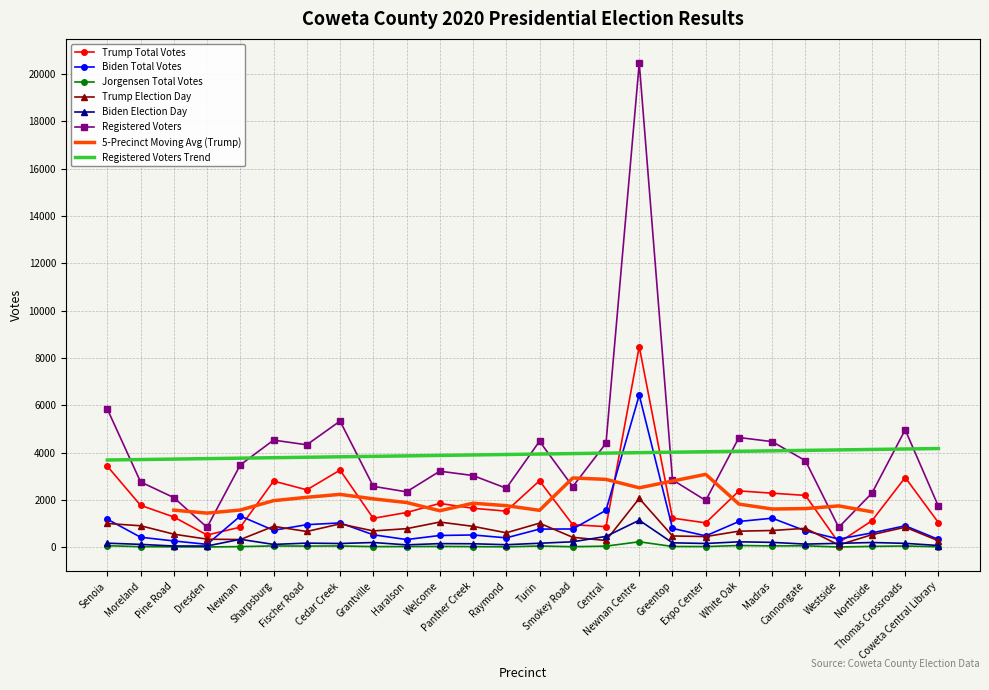

How many interior local peaks does the Trump Total Votes series have?

7